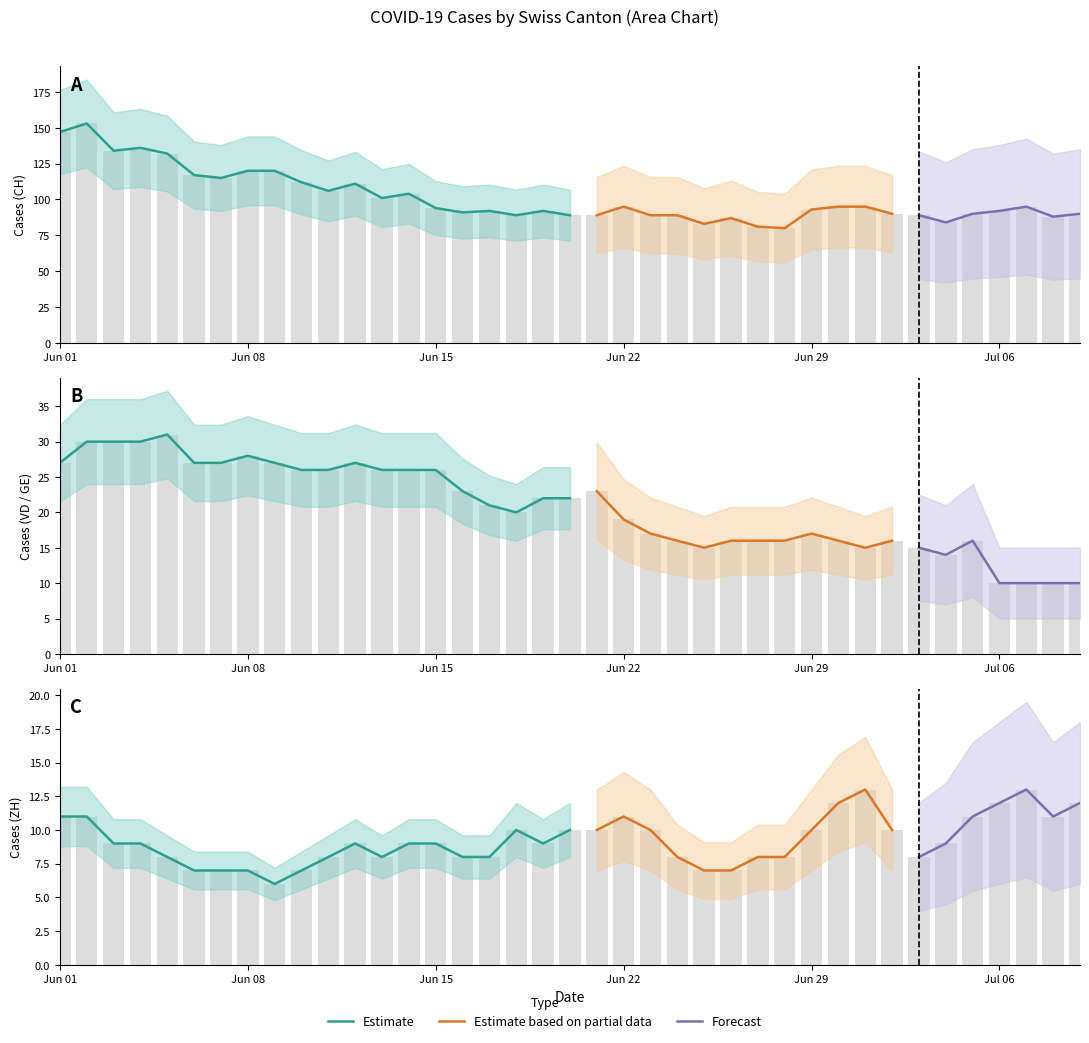

Reading left to right, transcribe all the data shown in this chart.

CH: 147	153	134	136	132	117	115	120	120	112	106	111	101	104	94	91	92	89	92	89	89	95	89	89	83	87	81	80	93	95	95	90	89	84	90	92	95	88	90
ZH: 11	11	9	9	8	7	7	7	6	7	8	9	8	9	9	8	8	10	9	10	10	11	10	8	7	7	8	8	10	12	13	10	8	9	11	12	13	11	12
VD: 27	30	30	30	31	27	27	28	27	26	26	27	26	26	26	23	21	20	22	22	23	19	17	16	15	16	16	16	17	16	15	16	15	14	16	10	10	10	10